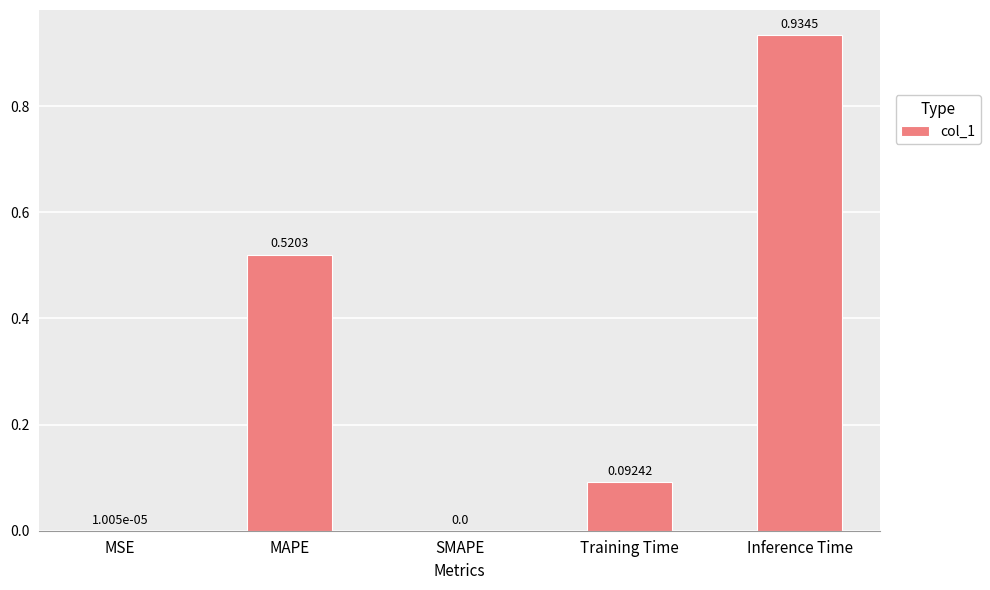

Are the bars grouped side by side (vs. stacked)?

No